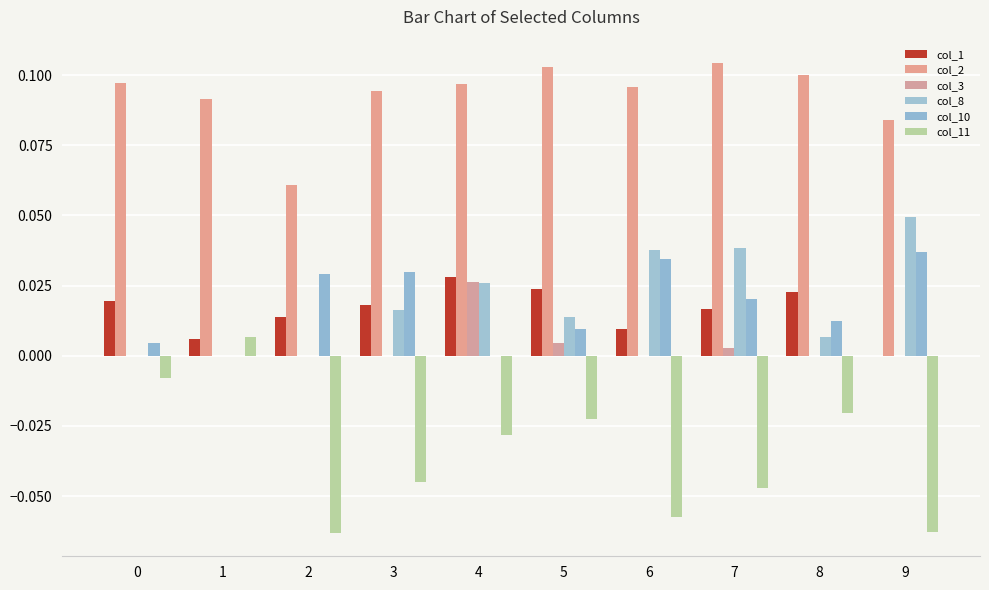

Does the chart contain stacked bars?

No